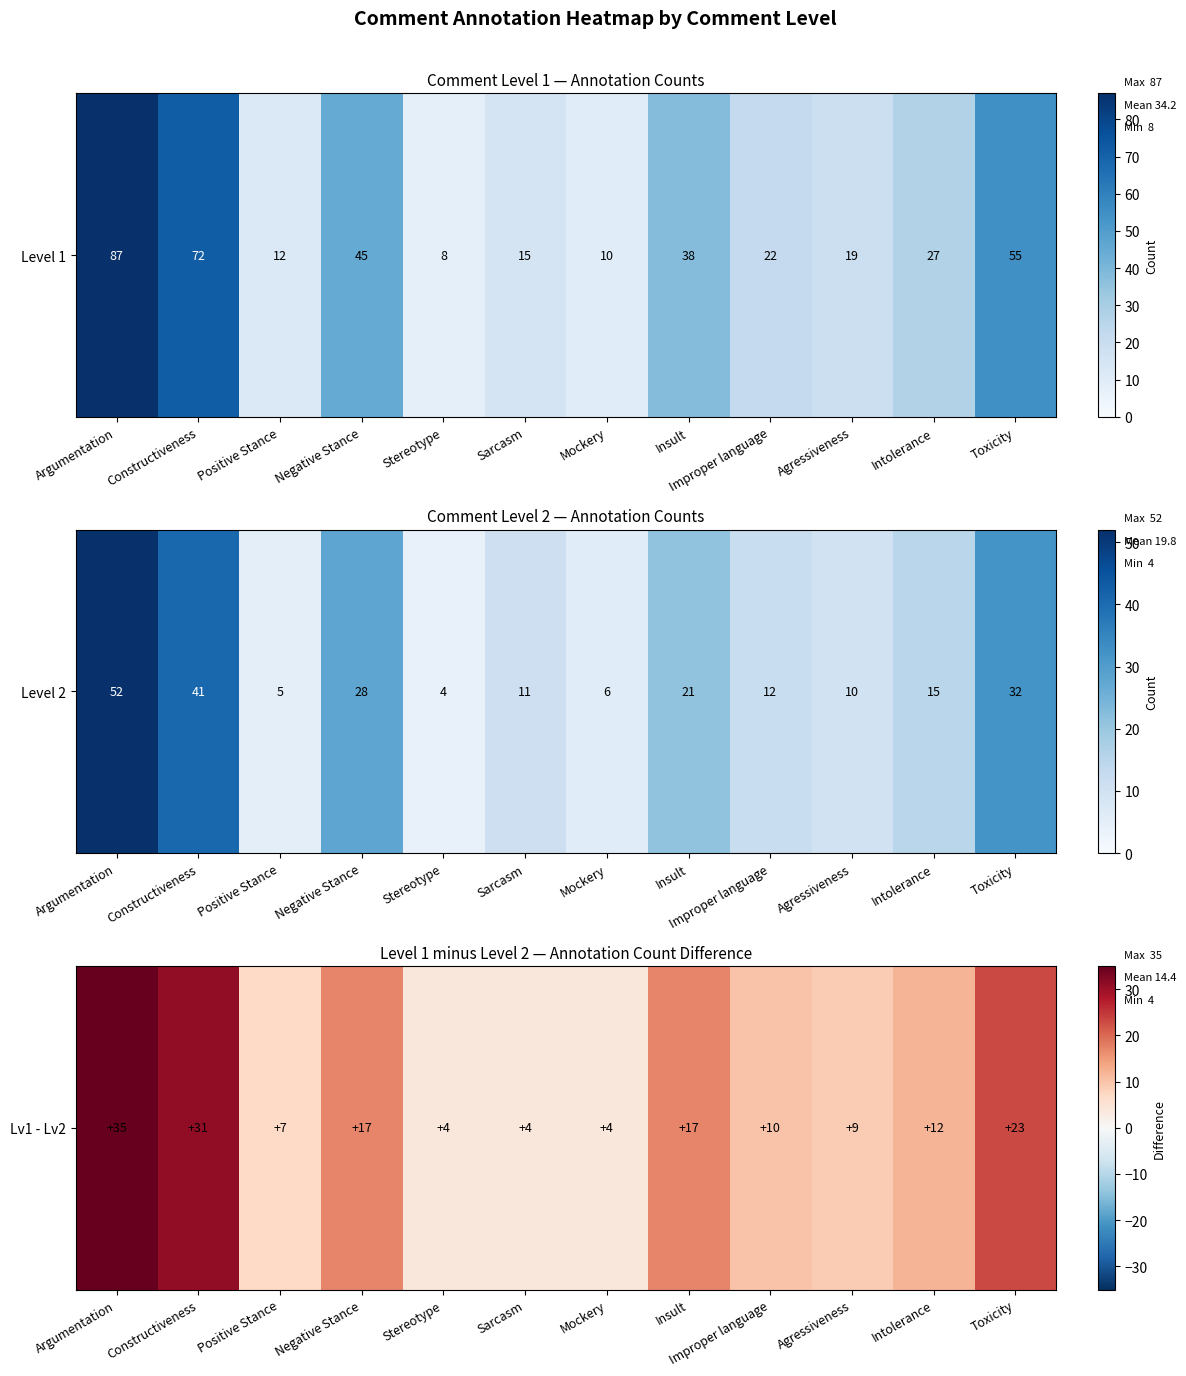

How many categories are shown in the chart?

12